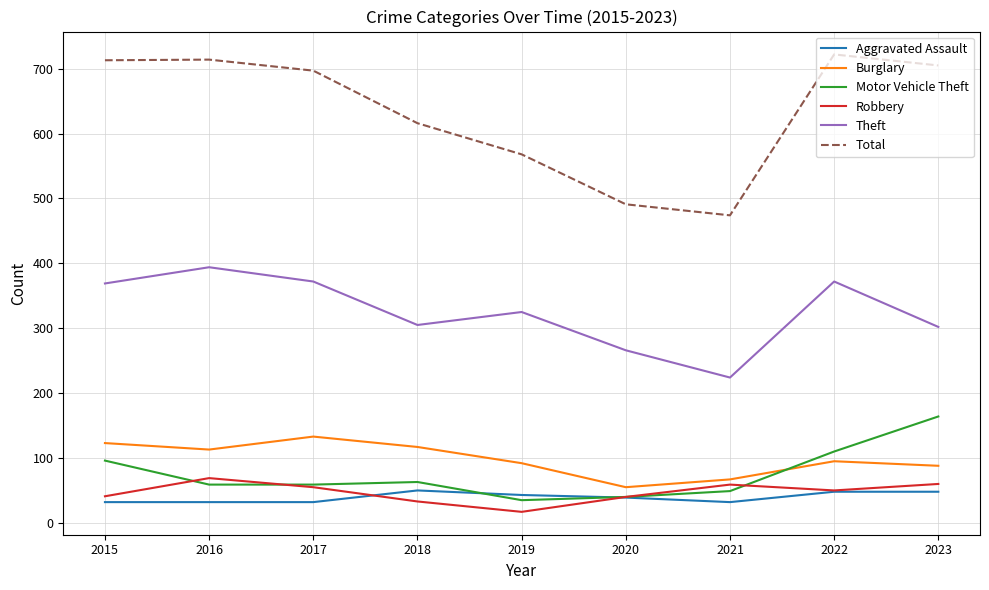

Which category has the lowest value across all series?

2019